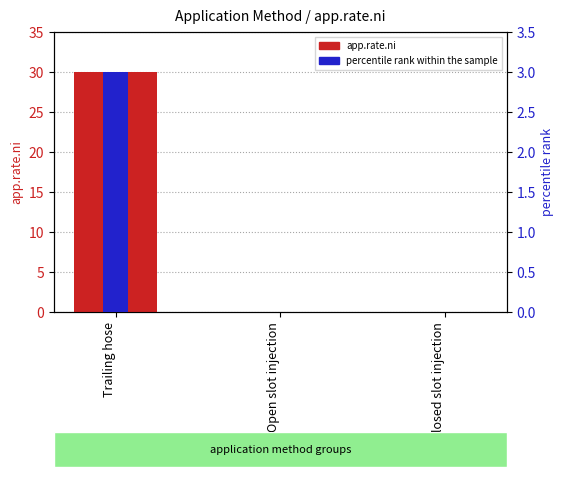

What is the average value of the percentile rank within the sample series?

1